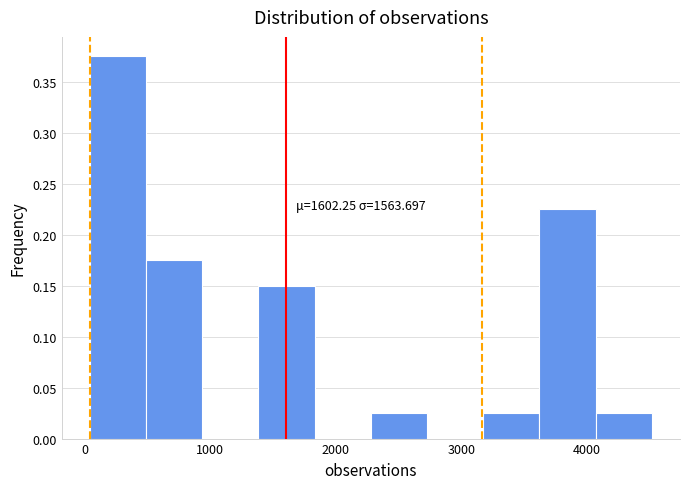

Over which range of the x-axis is the bar tallest?

0 to 500